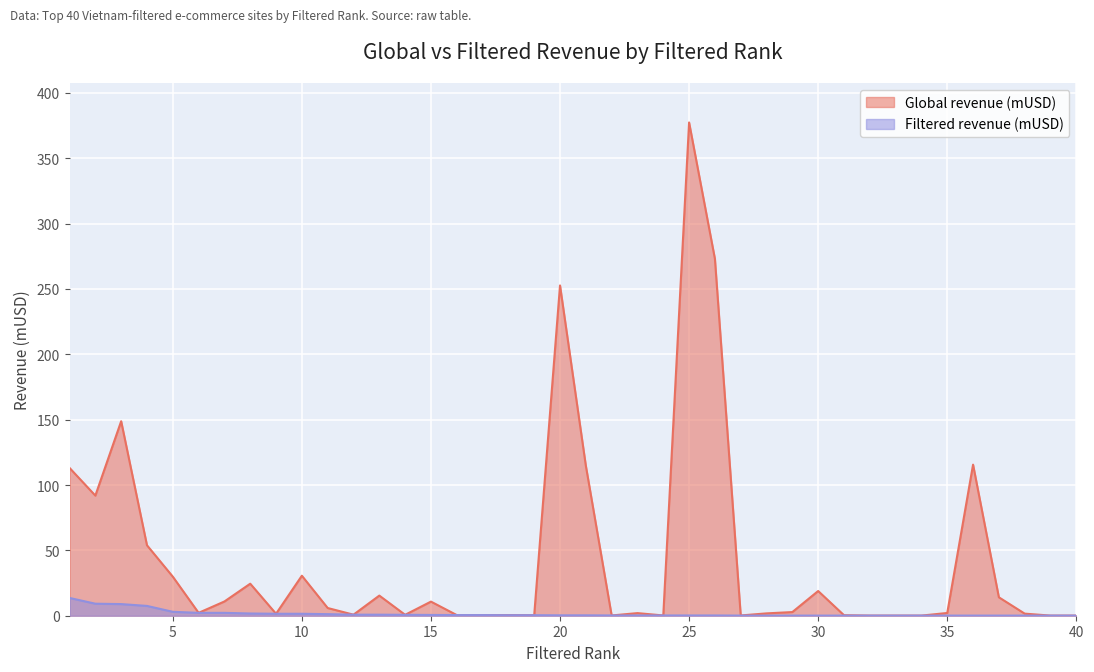

Does the chart display data point markers on the line(s)?

No